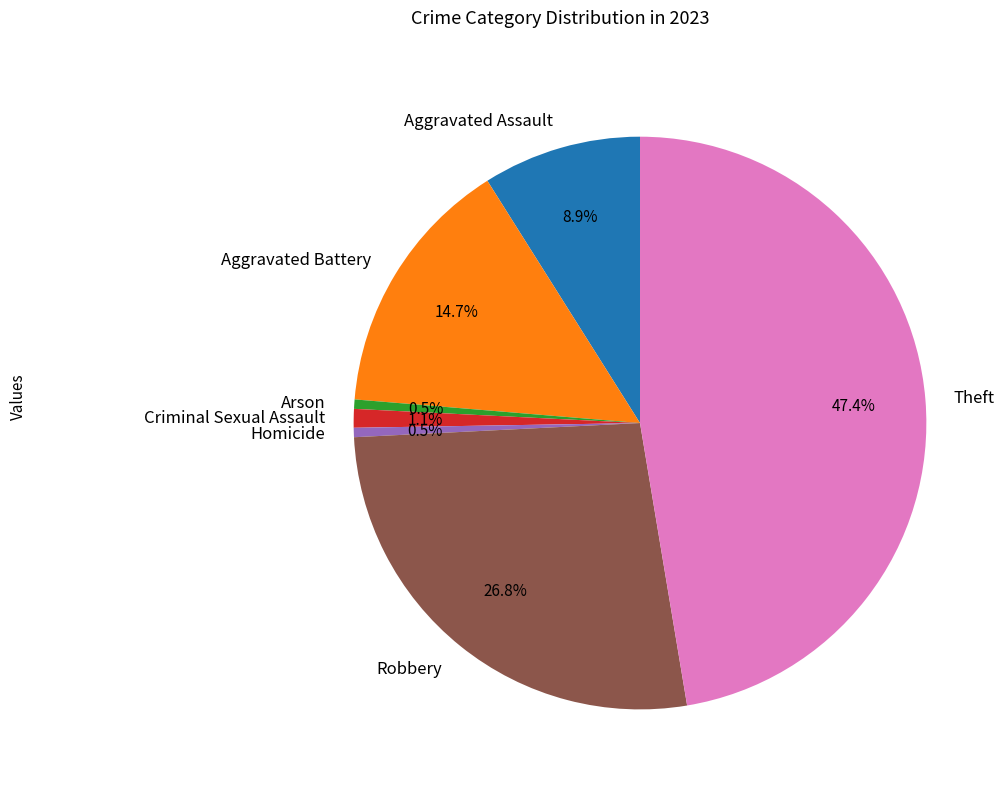

What is the largest slice in the pie chart?

Theft